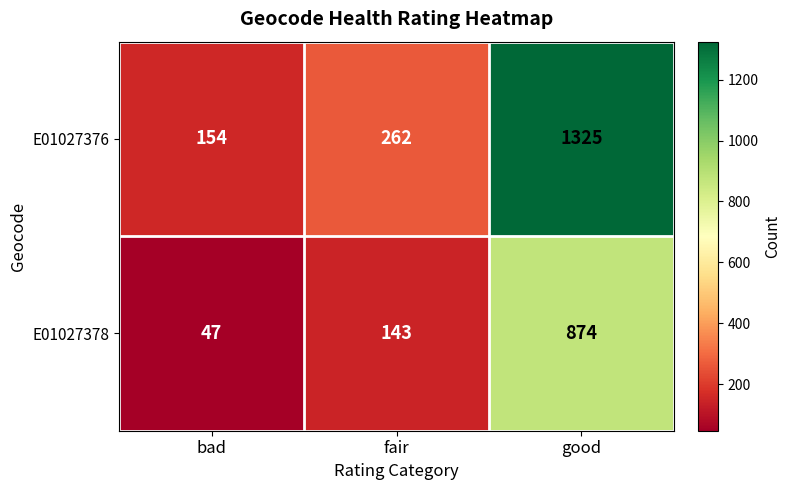

Between fair and good, which series saw the biggest shift?

E01027376